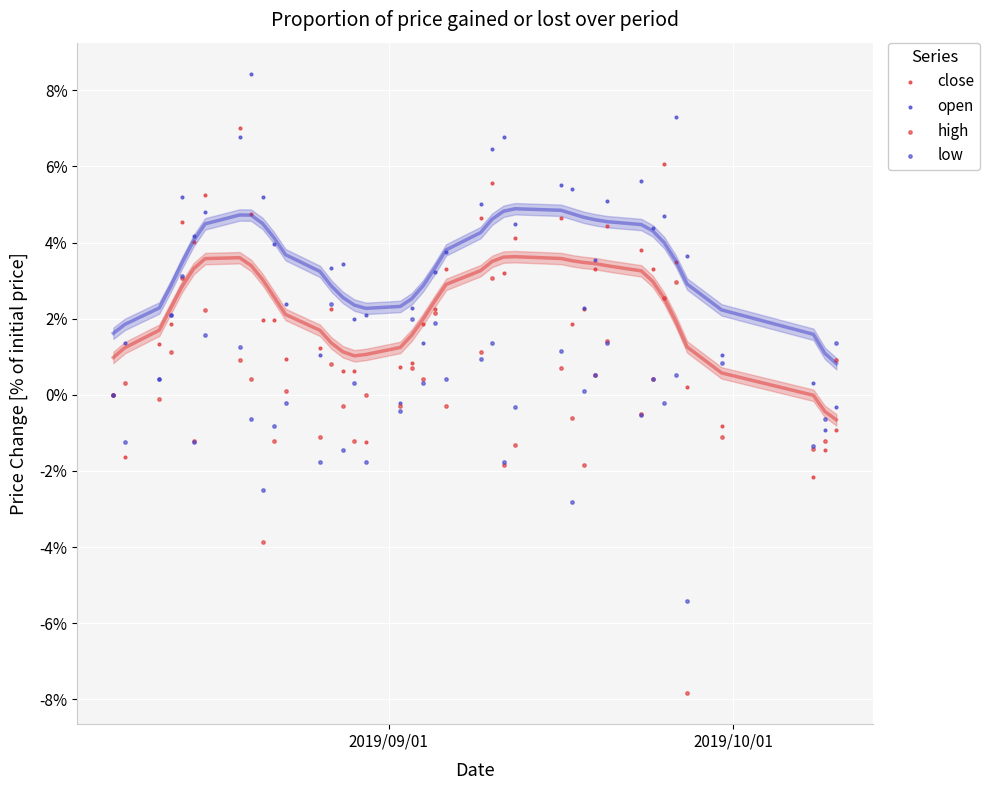

Which series contains the lowest Y value?

high